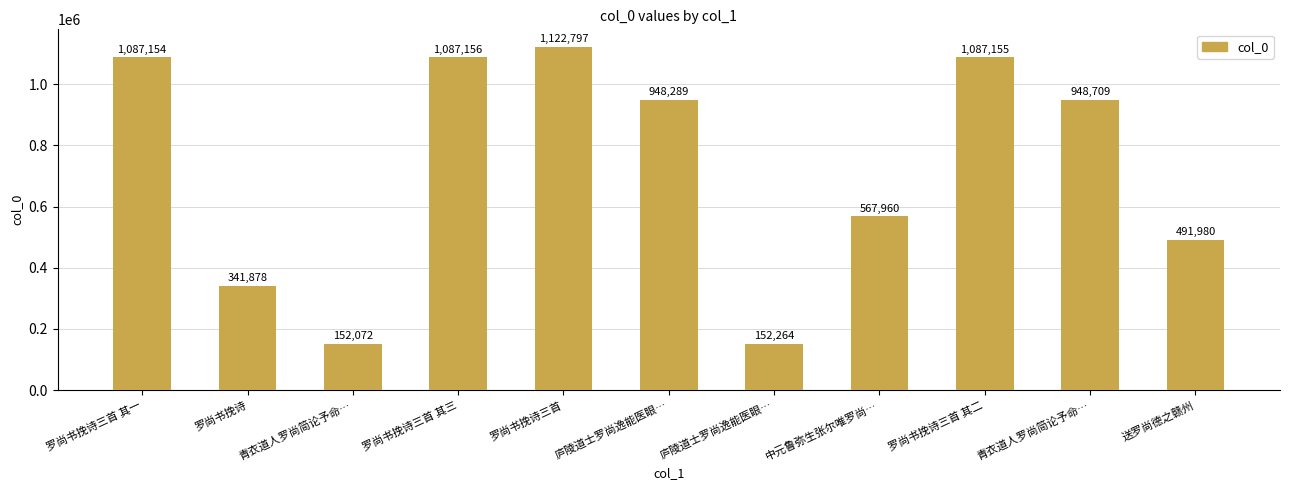

What is the change in value from 中元鲁弥生张尔唯罗尚… to 青衣道人罗尚简论予命…?

+380749